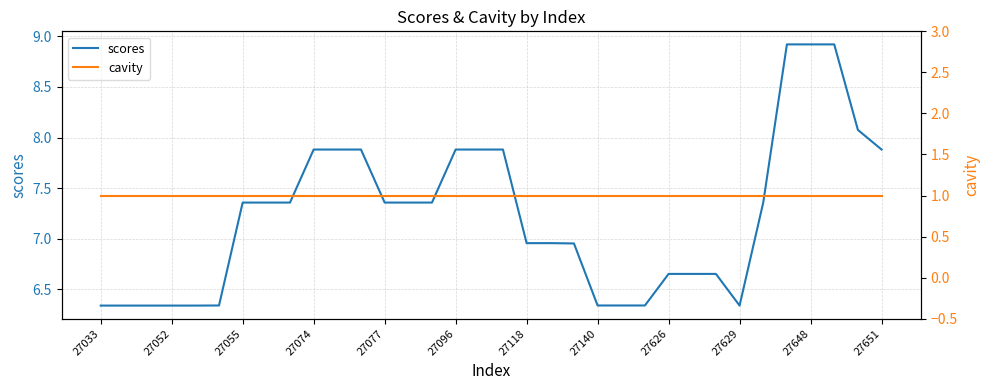

What is the value of the scores point at the 29th from the left?

7.4